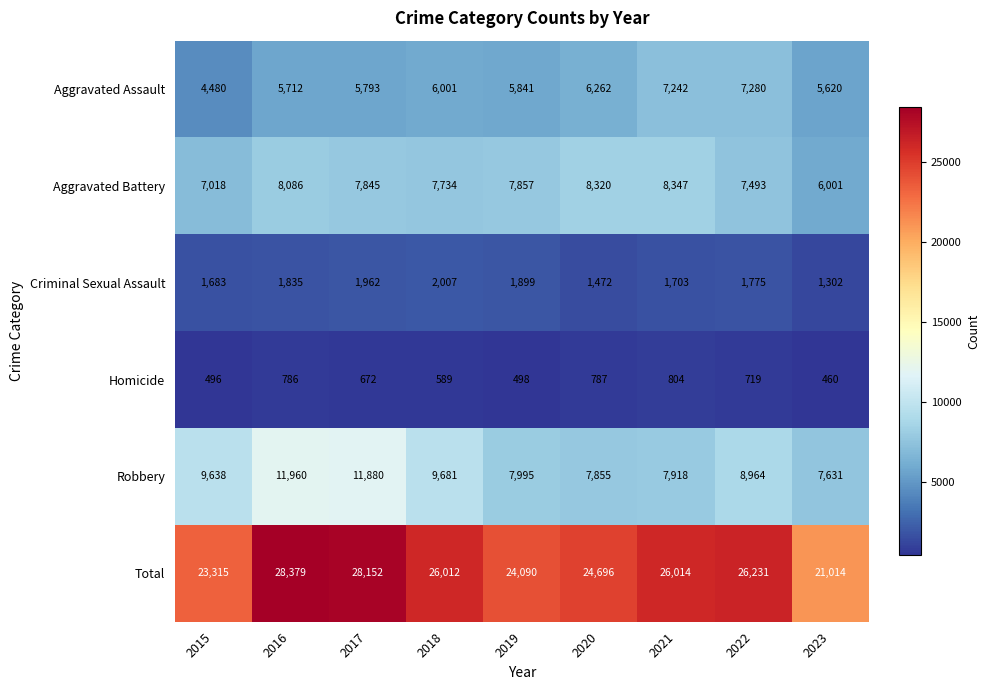

At which label does Criminal Sexual Assault first exceed 1775?

2016